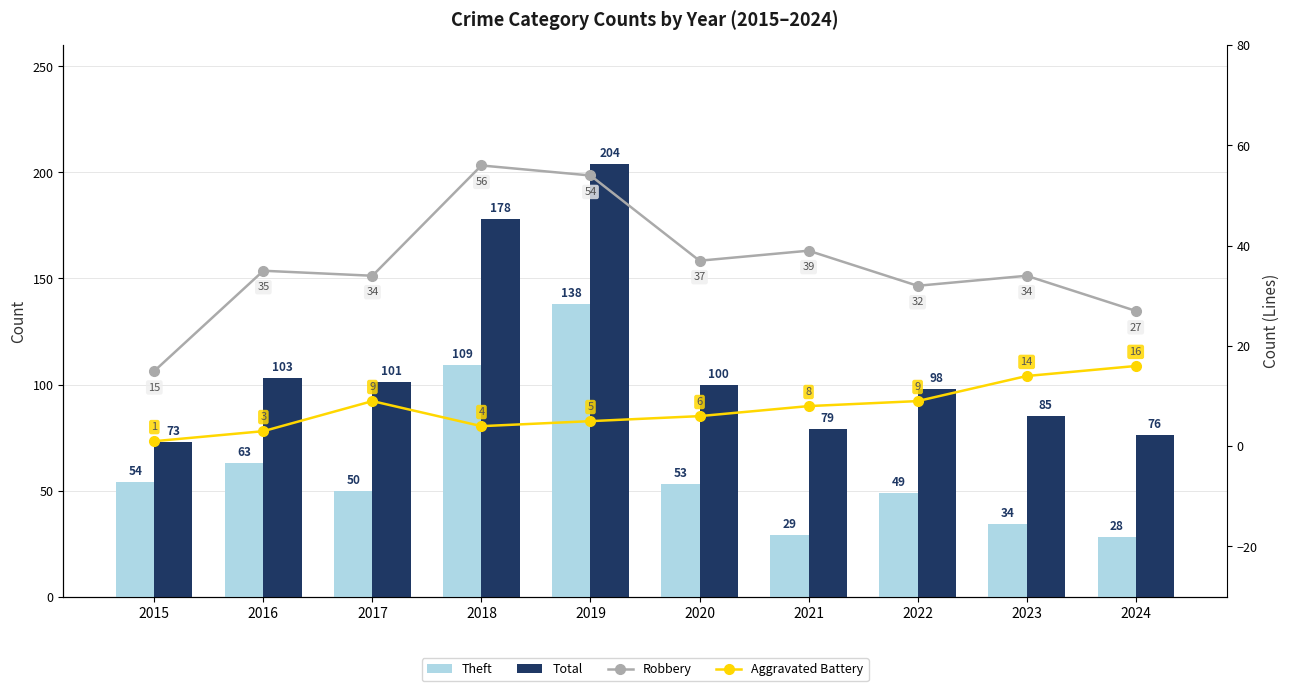

At 2024, list the series in order from smallest to largest.

Aggravated Battery, Robbery, Theft, Total